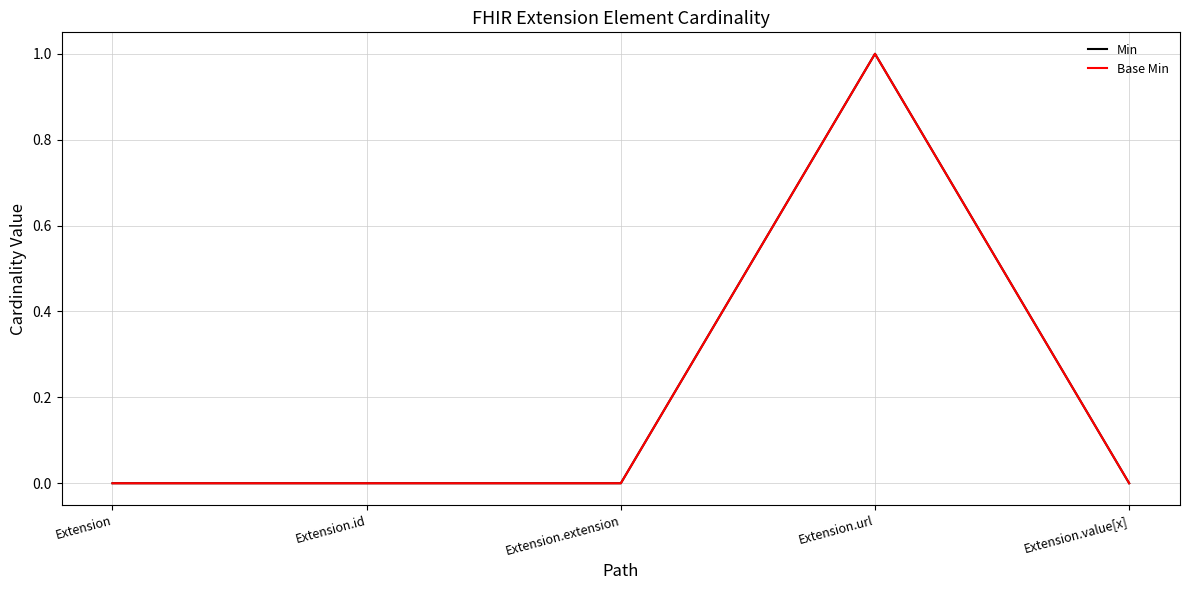

Is this an area chart (filled region under the line)?

No